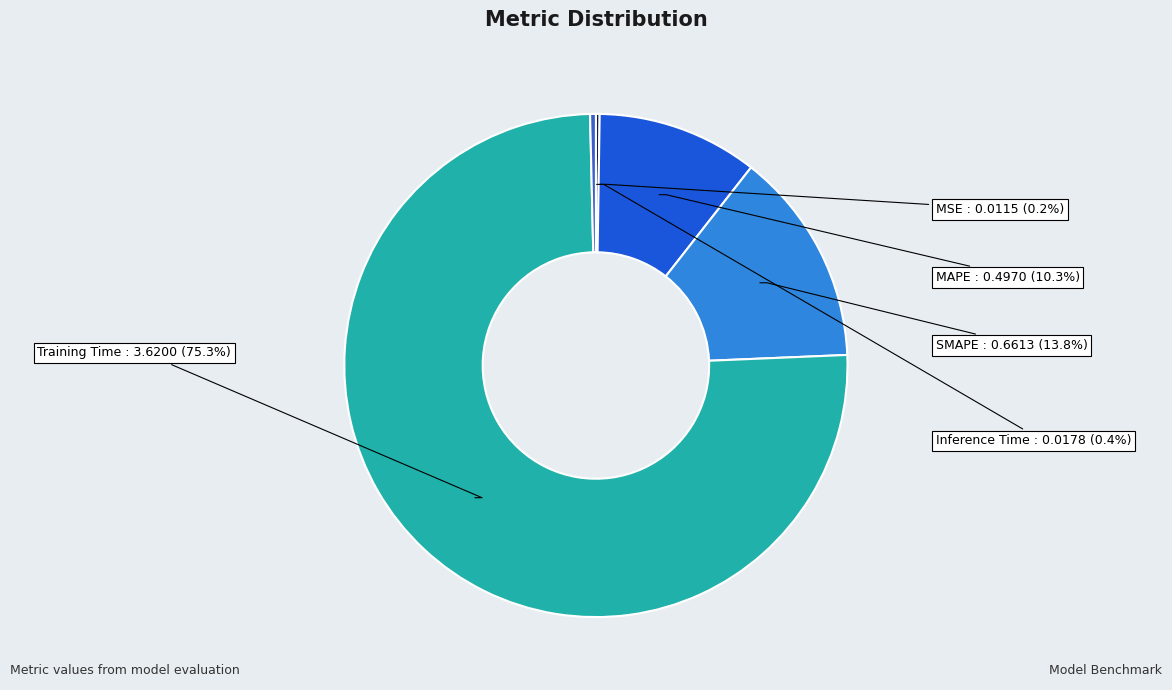

Between Training Time and Inference Time, which is larger?

Training Time